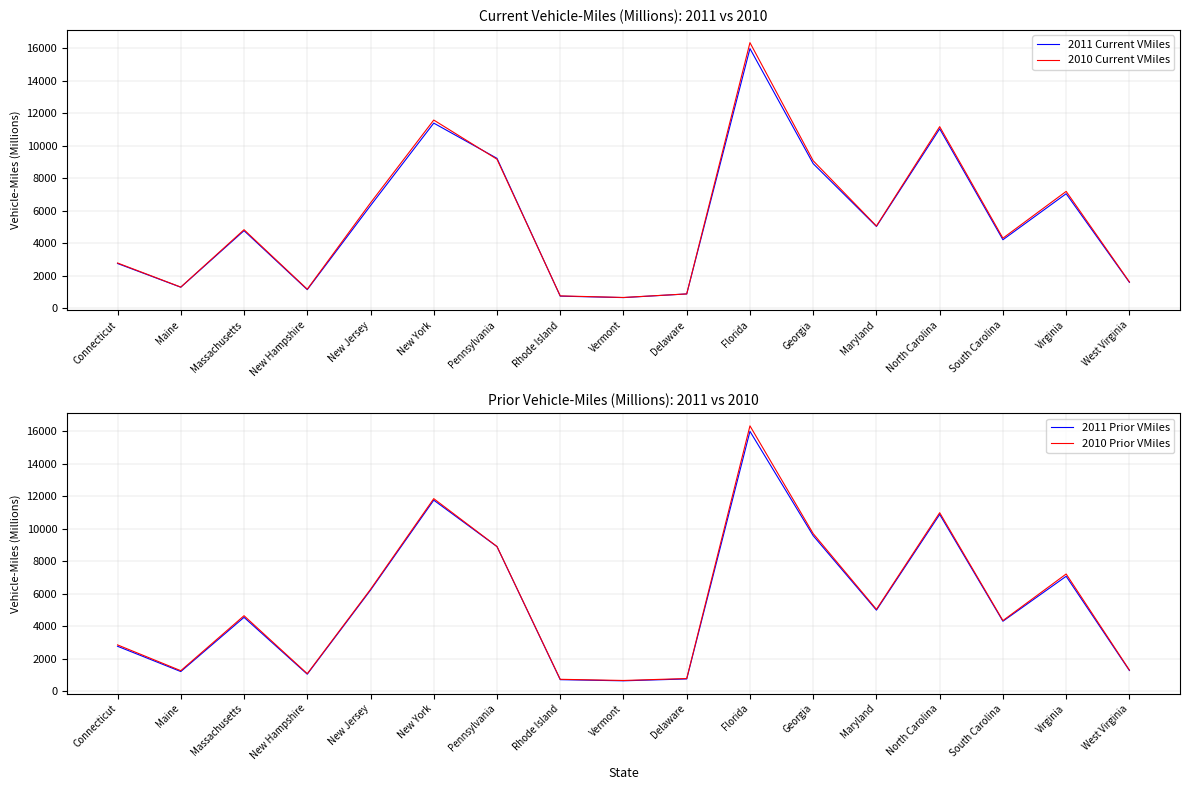

How many data points in 2011 Prior VMiles are less than 4554?

8